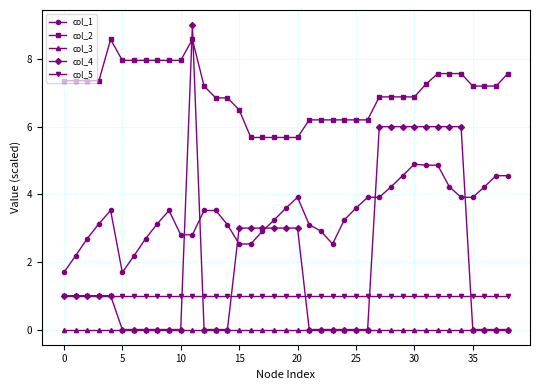

At how many categories does at least one series exceed 4?

39